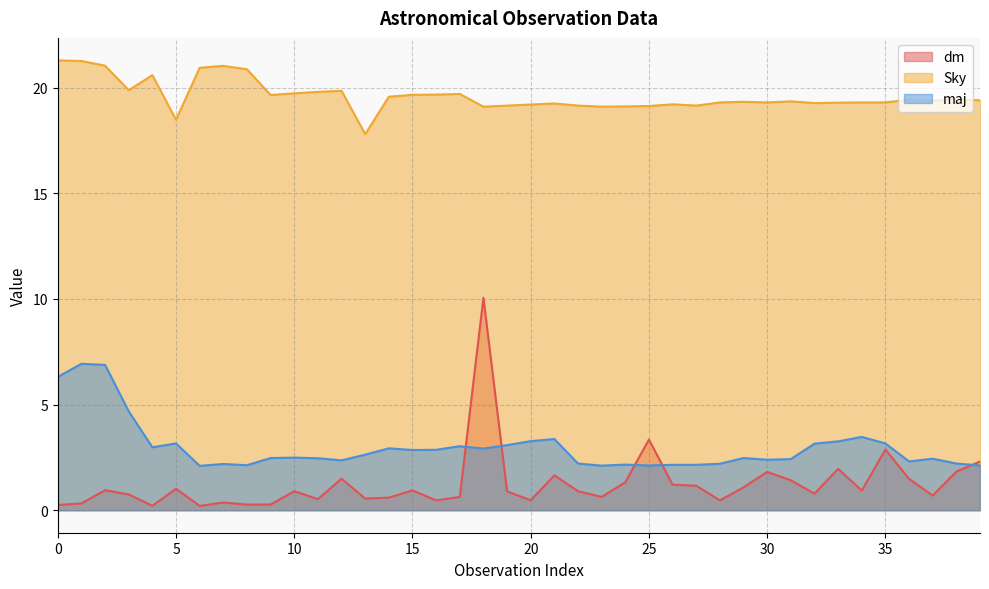

What are all the series names shown in the legend?

dm, Sky, maj